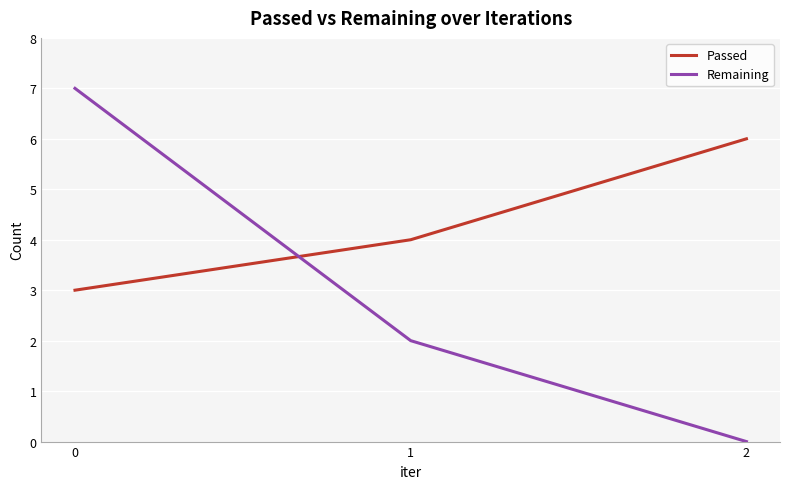

How many values in the Passed series are below 4?

1